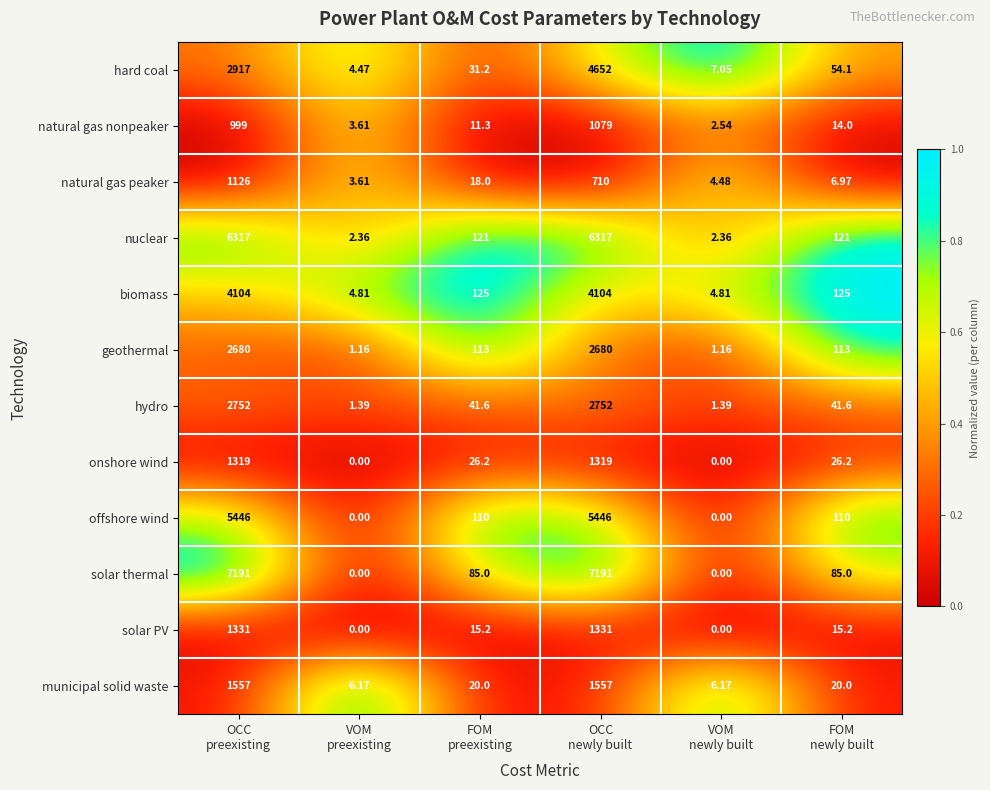

Which series has the largest range (max minus min)?

solar thermal